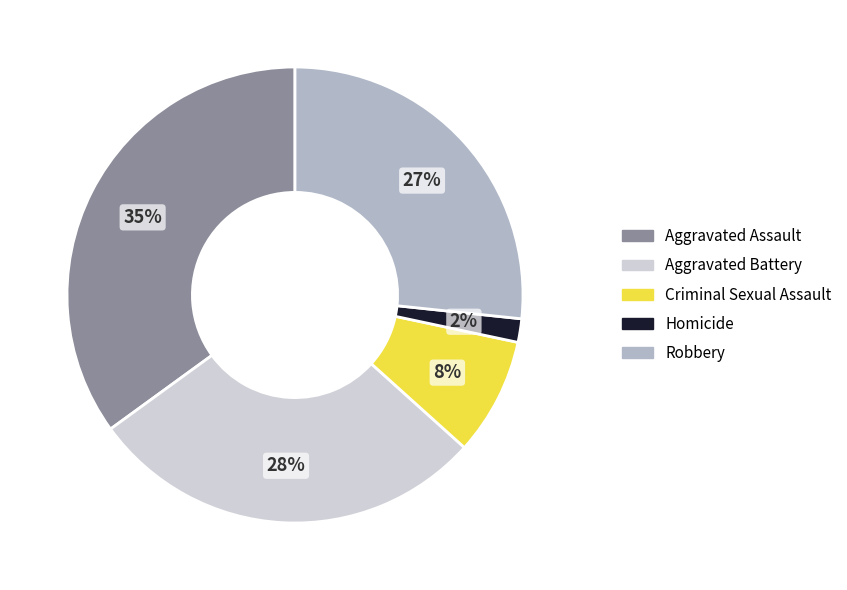

How many segments does this pie chart have?

5